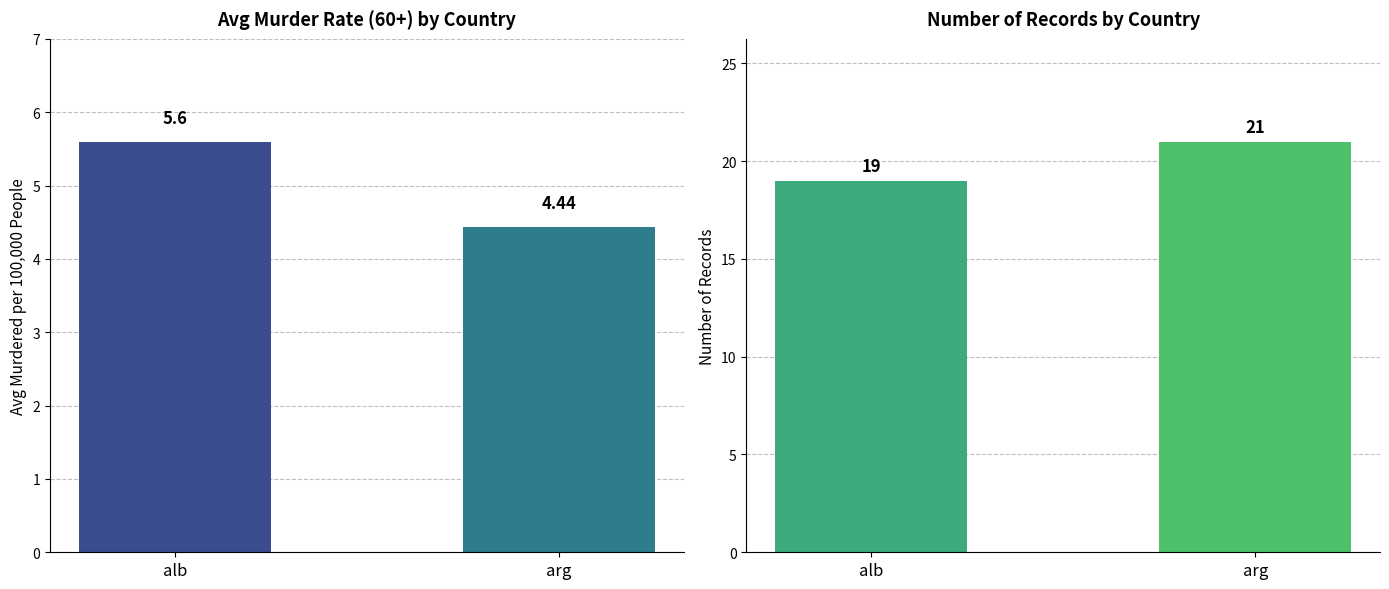

What is the label of the 2nd bar from the right?

alb